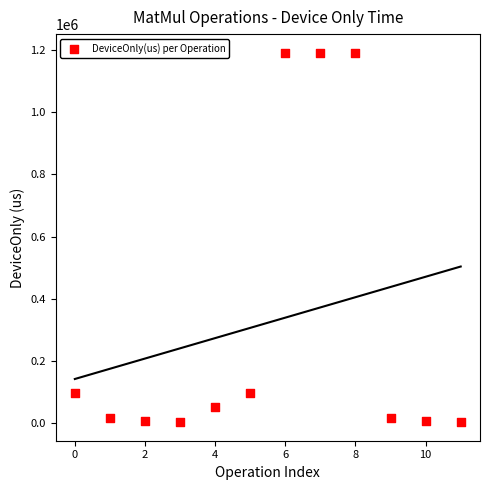

What is the range of Y values (max minus min)?

1188235.7